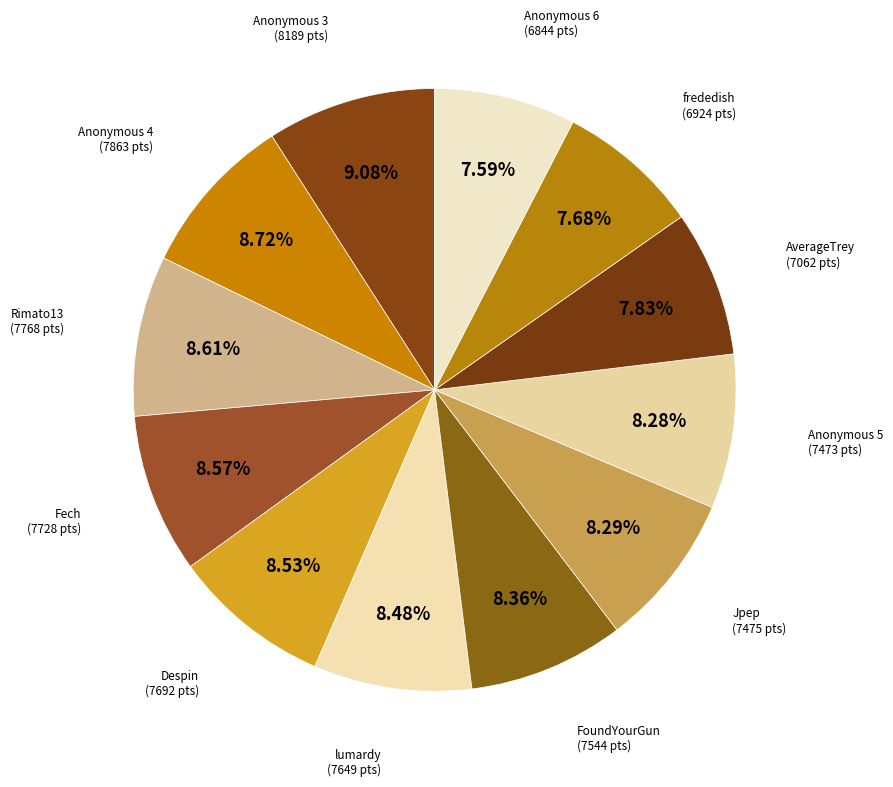

Is there any slice that represents more than half of the pie?

No